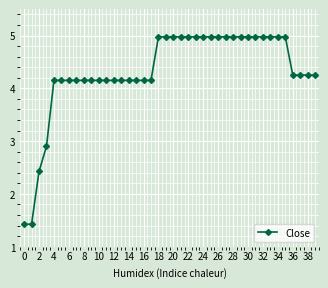

What is the average value?

4.3